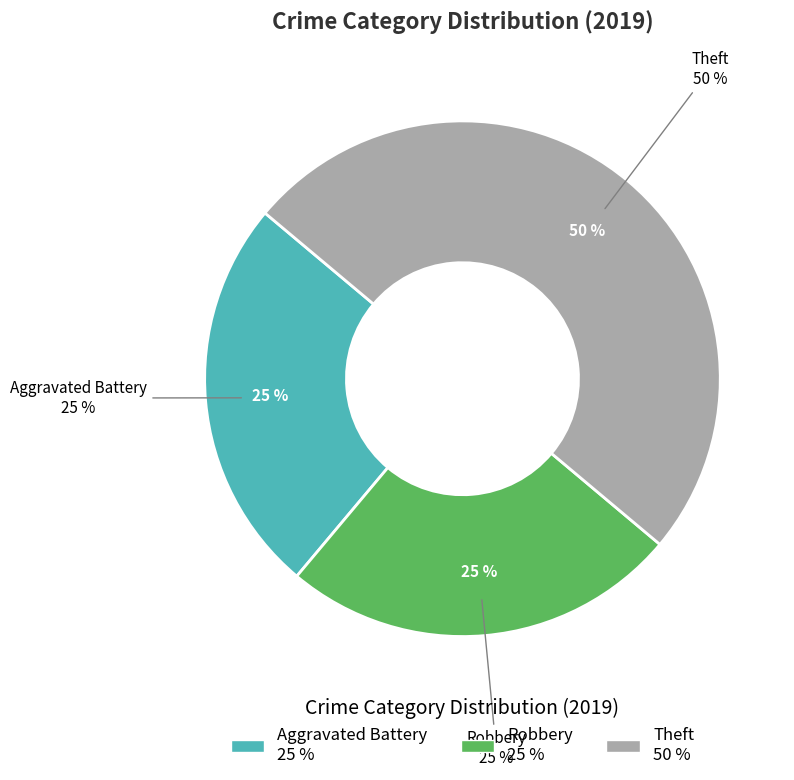

Is Aggravated Battery the majority of the pie?

No